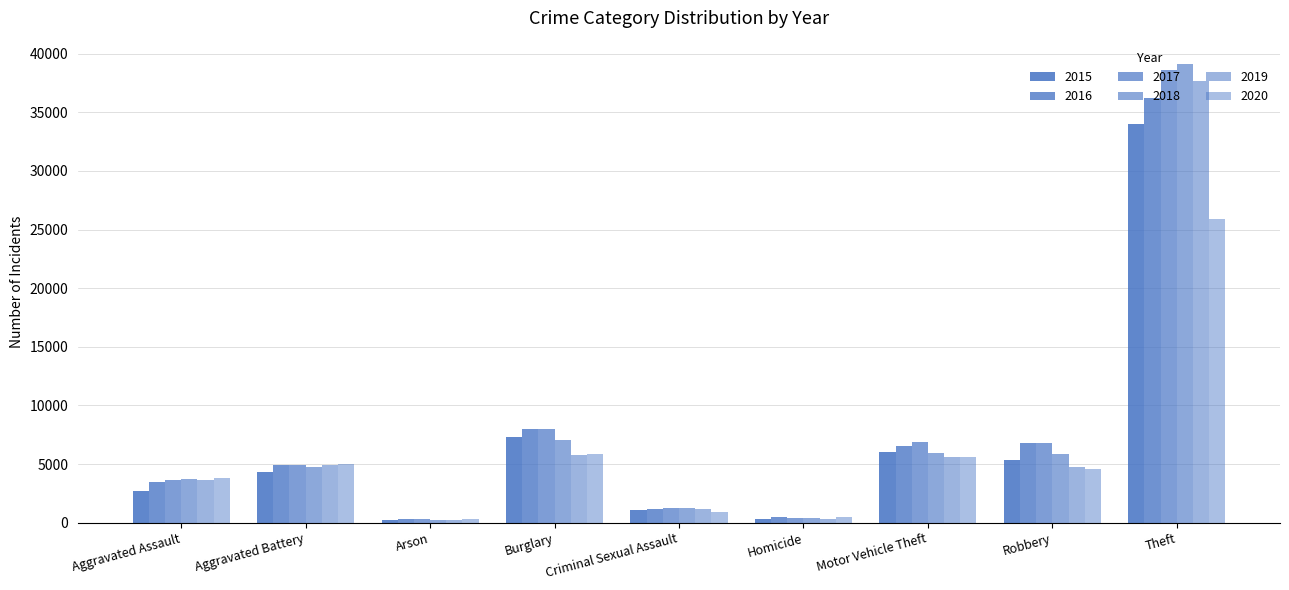

How many values in the 2015 series are below 4315?

4